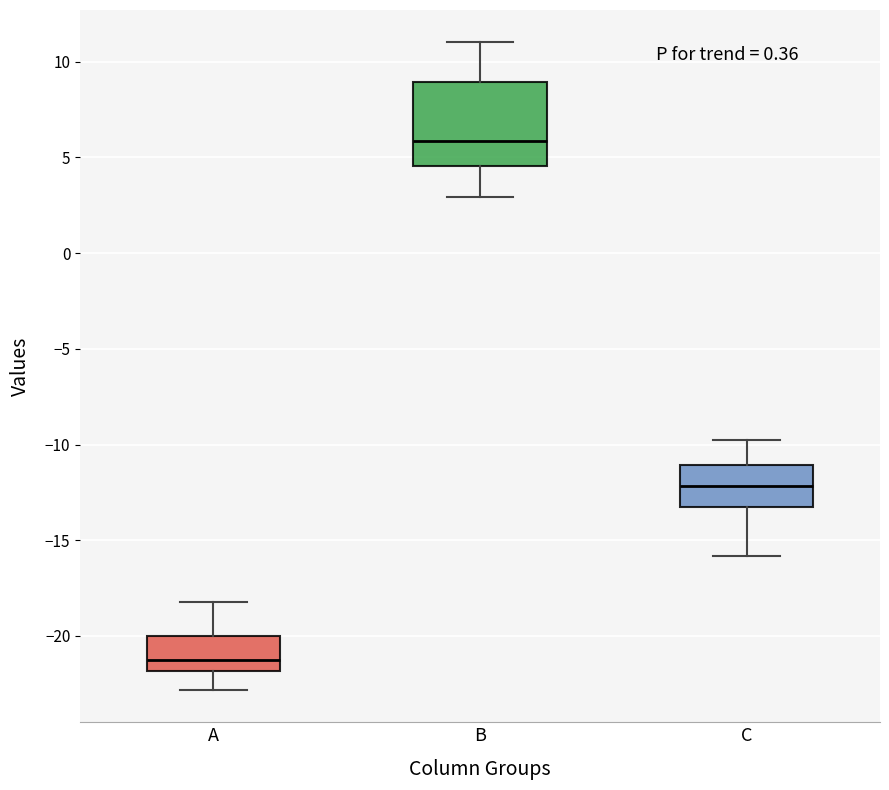

Reading left to right, transcribe this box plot: for each box, give where its median line is, the range the box spans, and where its two whiskers end, as read against the y-axis. The values are not printed on the chart, so give them approximately, as read against the axis.

A: median -21.5, box -22.0 to -20.0, whiskers -23.0 to -18.0
B: median 6.0, box 4.5 to 9.0, whiskers 3.0 to 11.0
C: median -12.0, box -13.0 to -11.0, whiskers -16.0 to -10.0